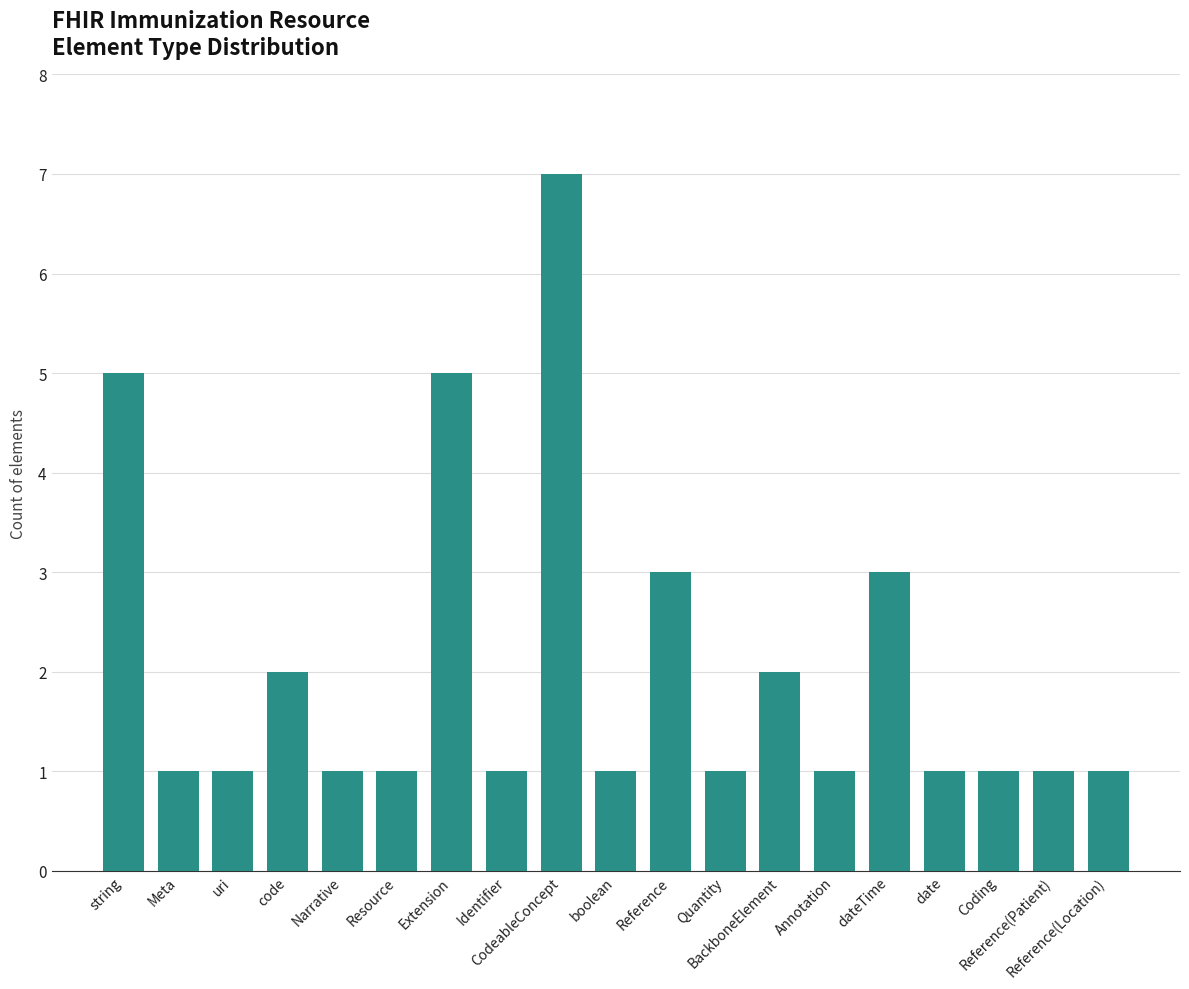

Is it true that the value at Resource is 1?

True